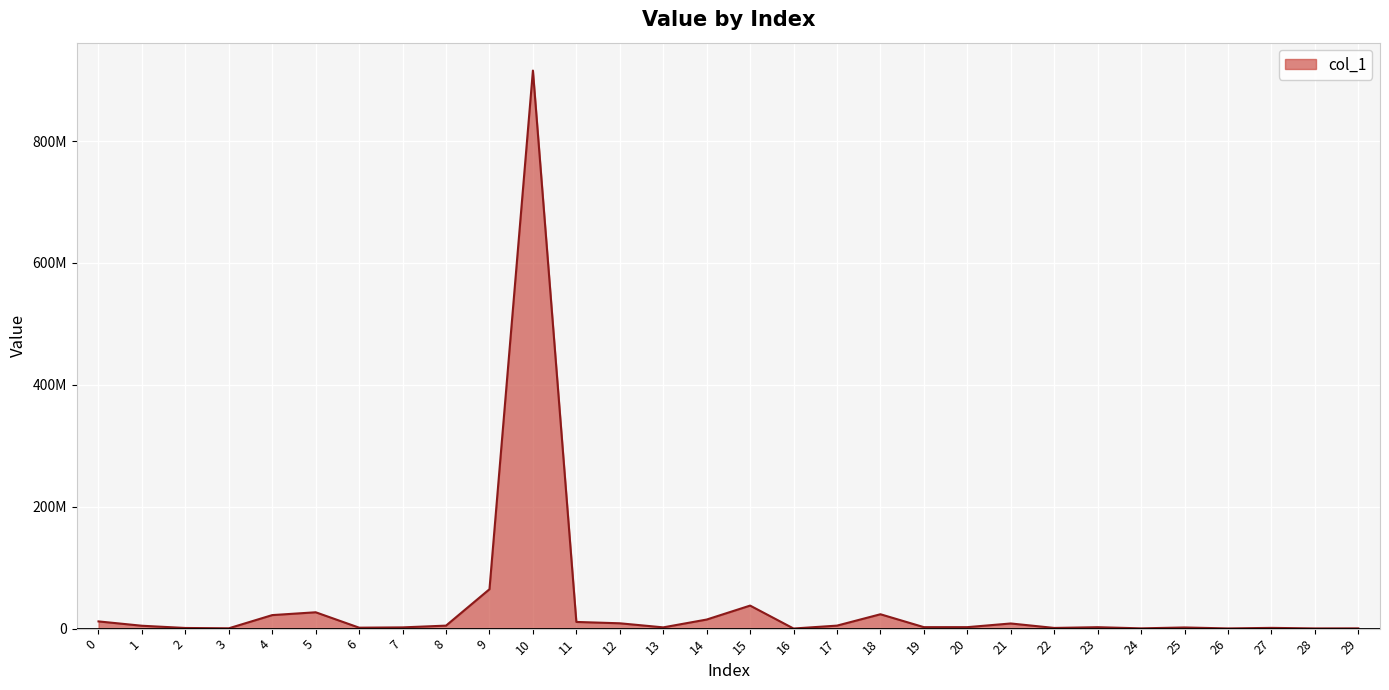

How many interior local valleys (lower than both neighbors) does the data have?

9